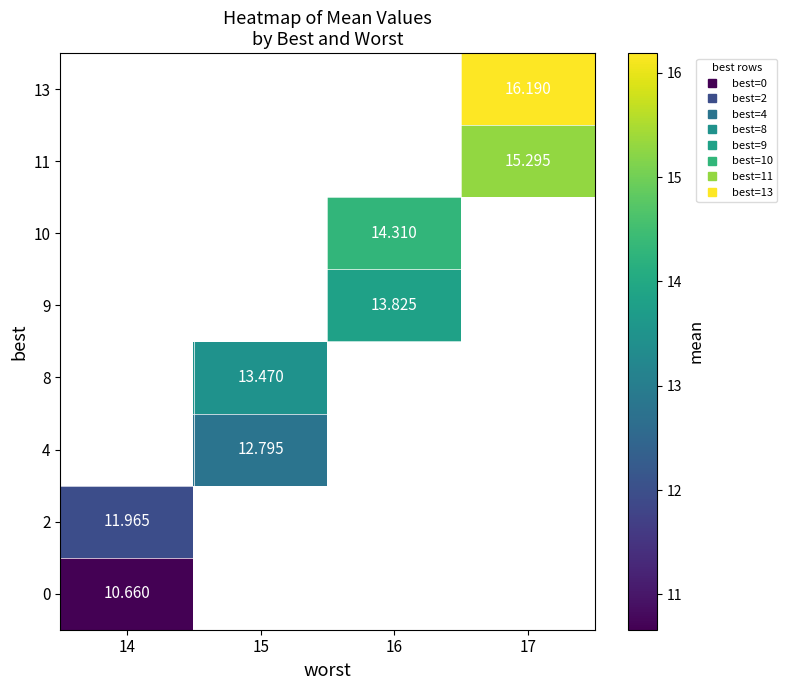

At how many categories does at least one series exceed 11?

4